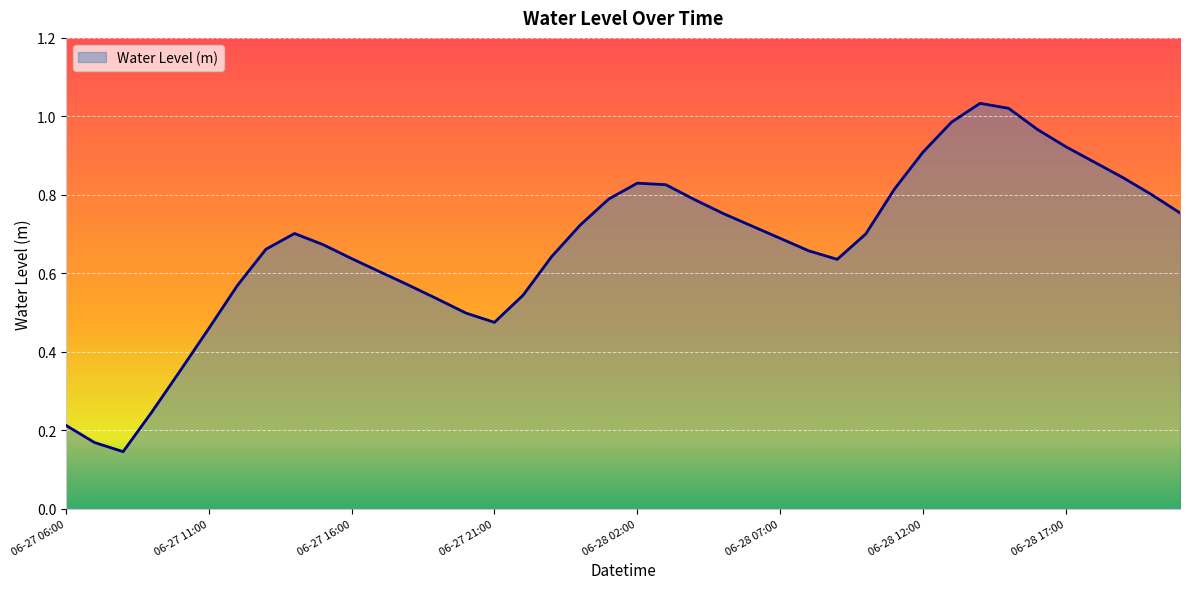

What is the value of the 16th point from the left?

0.5